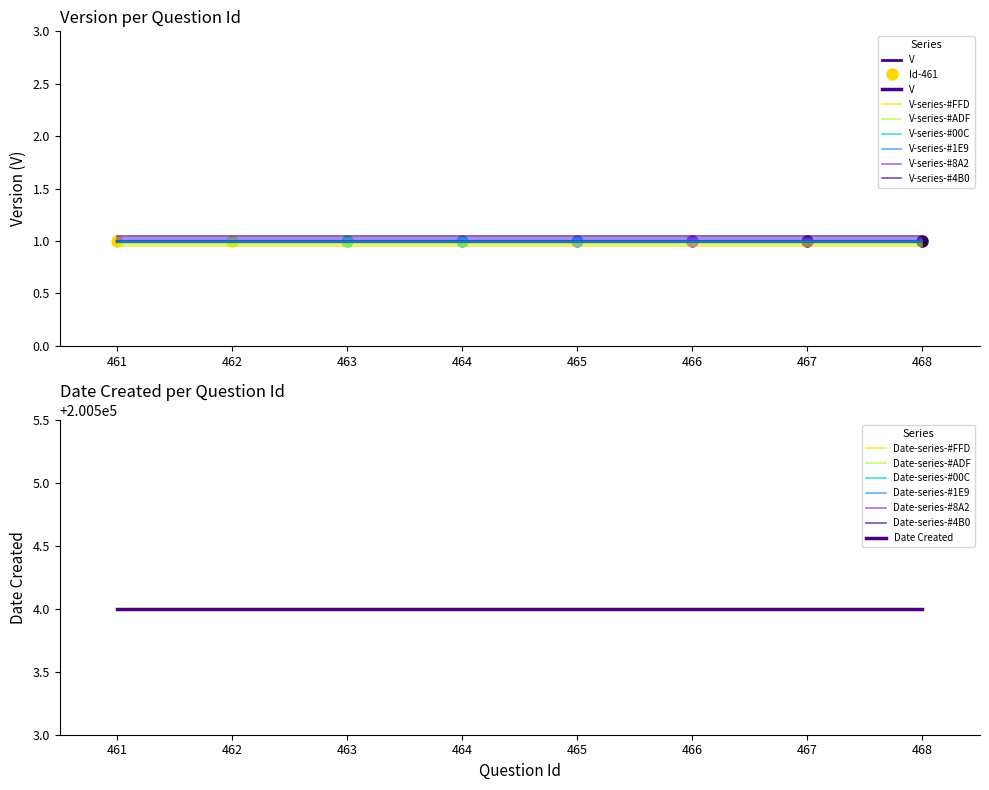

Does the chart have visible grid lines?

No